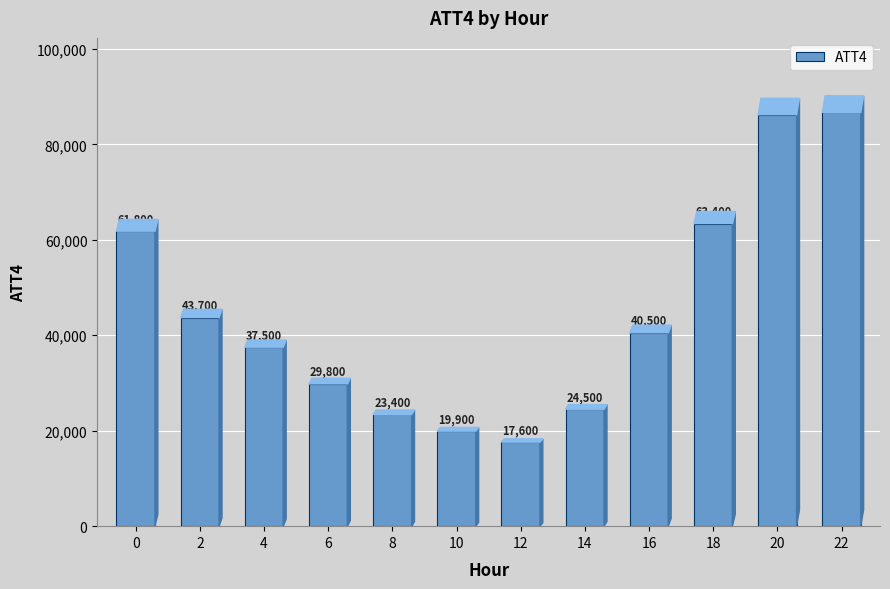

Rank the categories by value from lowest to highest.

12, 10, 8, 14, 6, 4, 16, 2, 0, 18, 20, 22